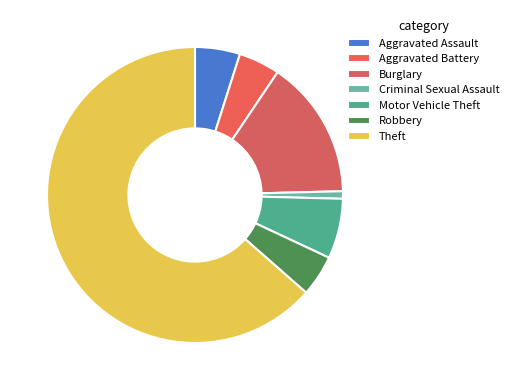

To the nearest percent, what percentage of the pie is Aggravated Assault?

5%